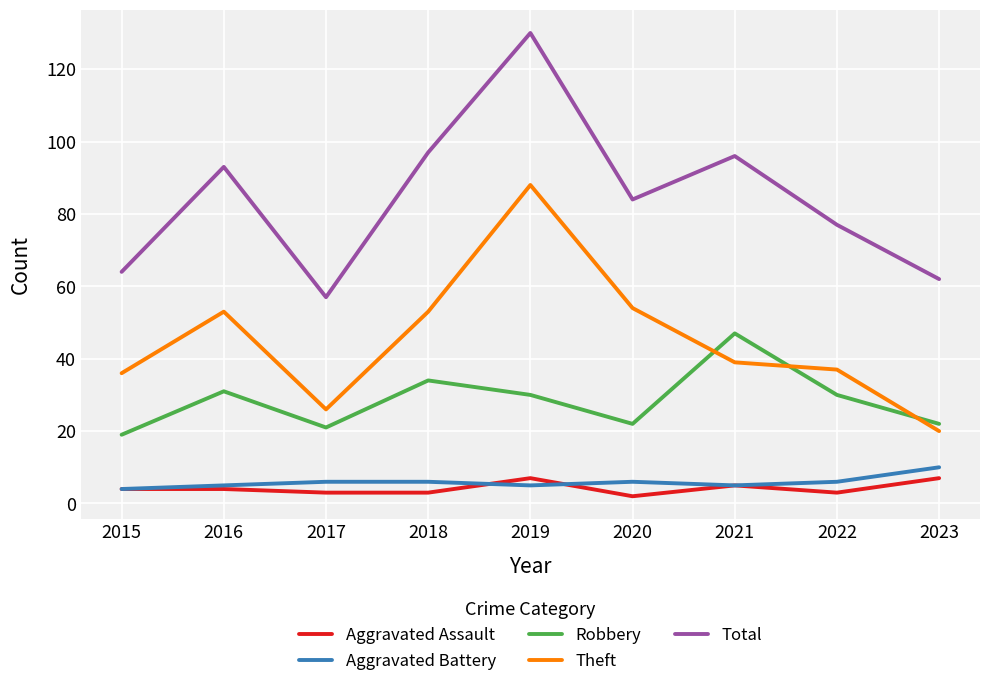

How many lines are shown in the chart?

5